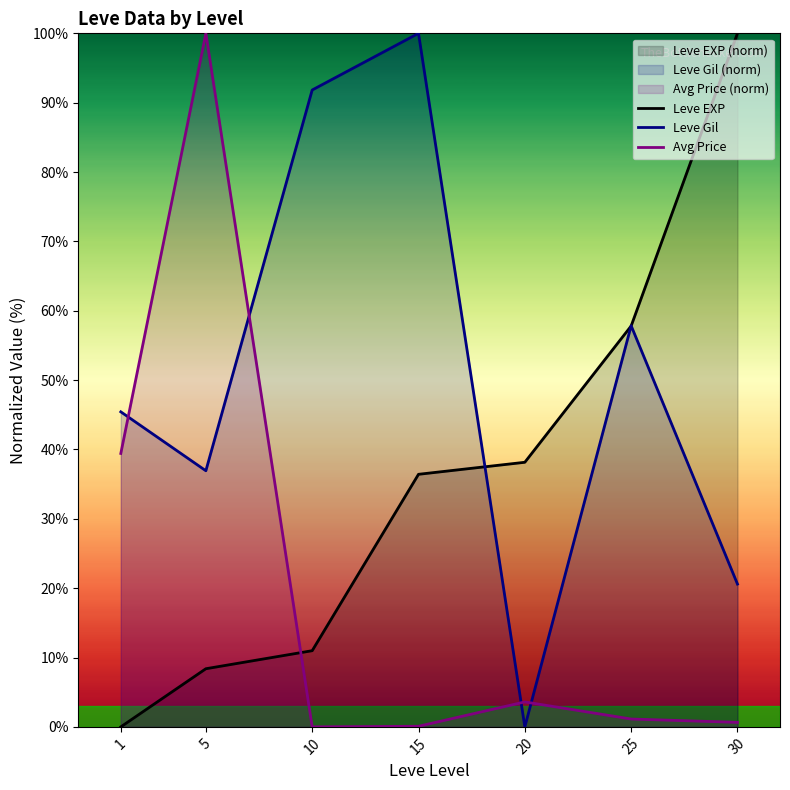

Which series has the largest total across all categories?

Leve Gil